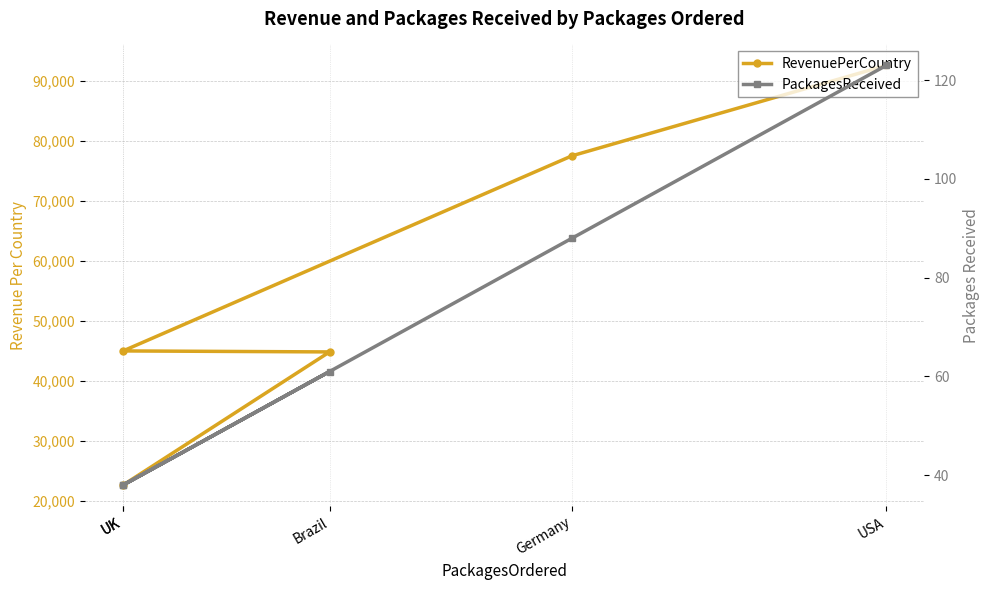

What is the maximum value shown in the chart?

92633.7